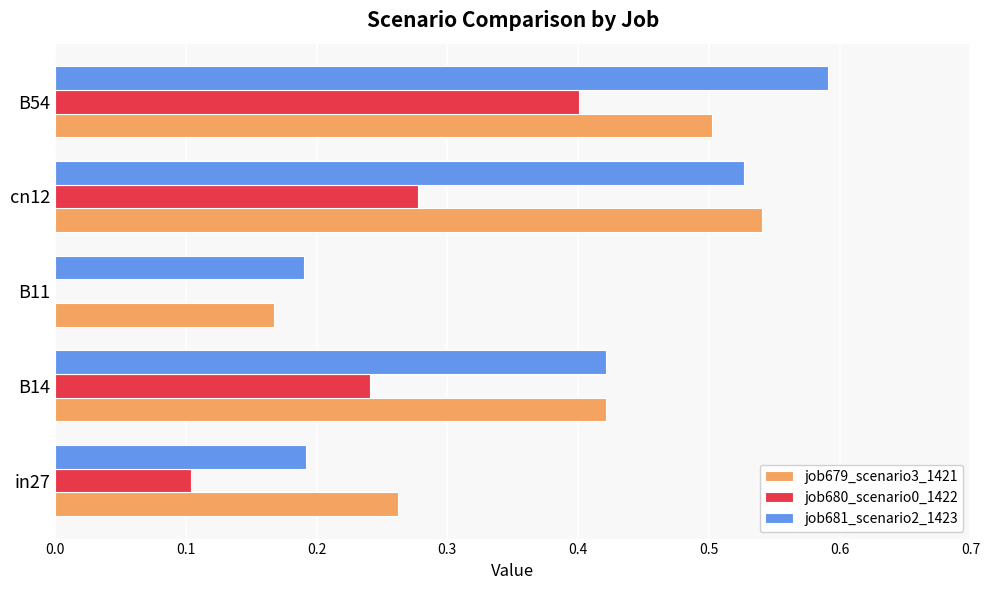

Which category has the highest value in the job680_scenario0_1422 series?

B54